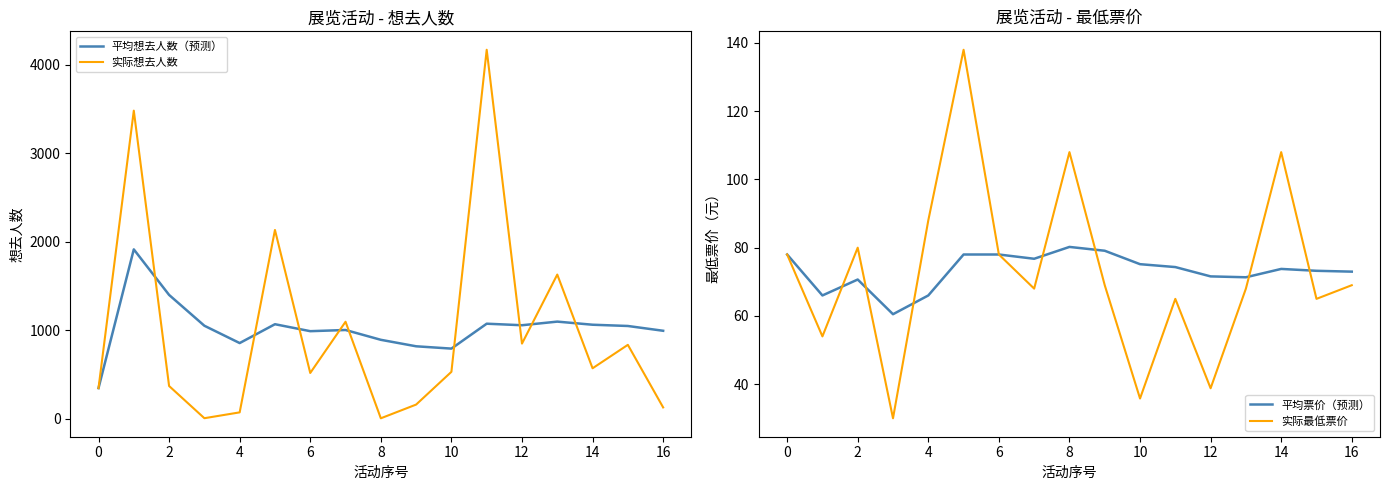

Is the value of 平均票价（预测） at 11 greater than the value of 平均想去人数（预测） at 15?

No